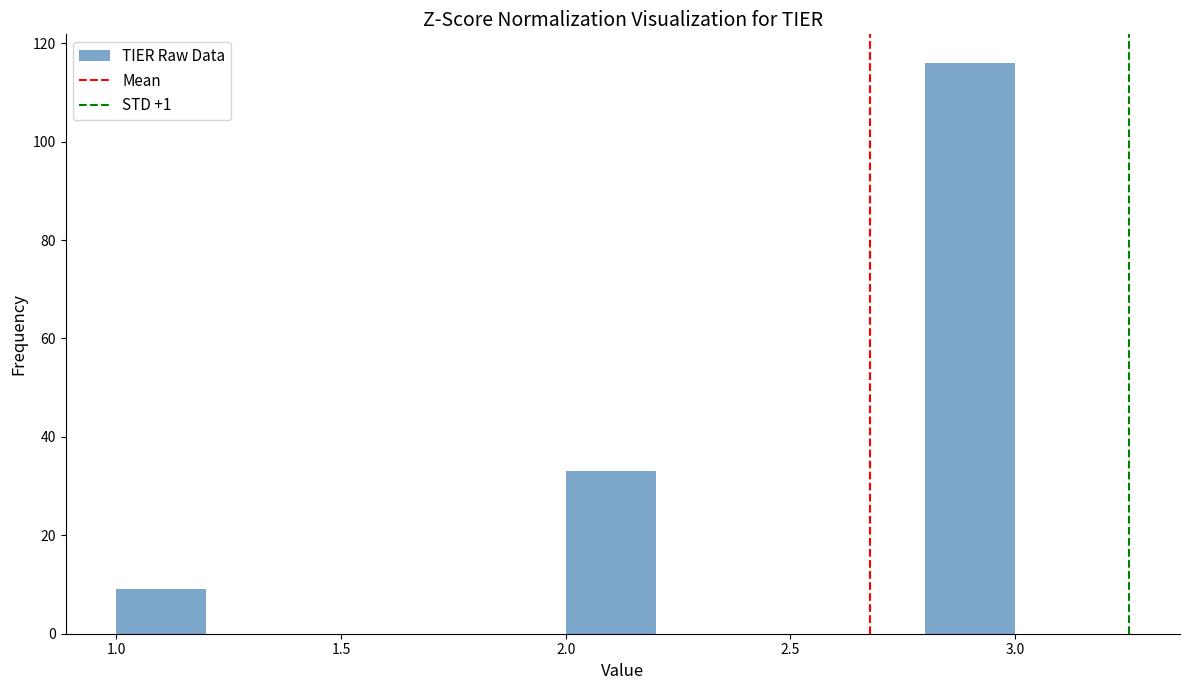

How tall is the bar that spans 2.8 to 3.0 on the x-axis? The values are not printed on the chart, so give them approximately, as read against the axis.

116